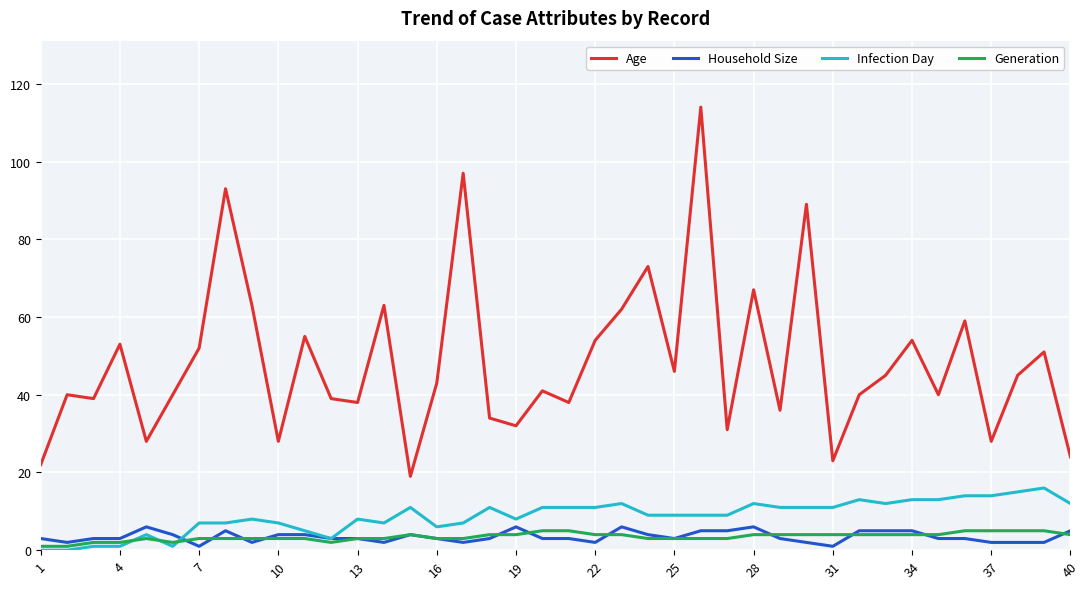

Which series has the widest spread of values?

Age